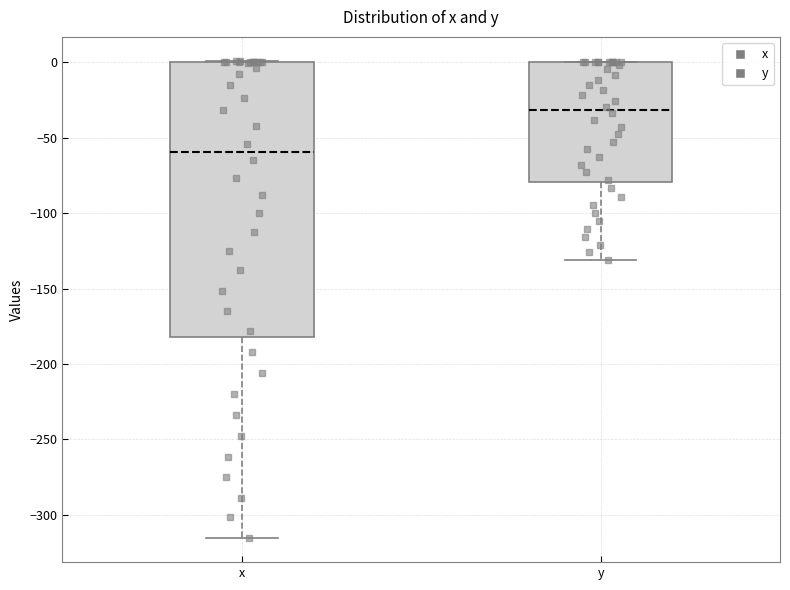

Which box is the tallest, from its lower edge to its upper edge?

x